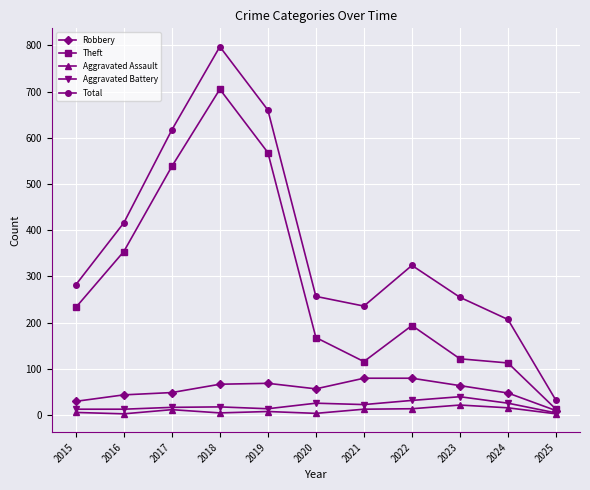

True or false: Aggravated Battery and Total cross at least once.

False